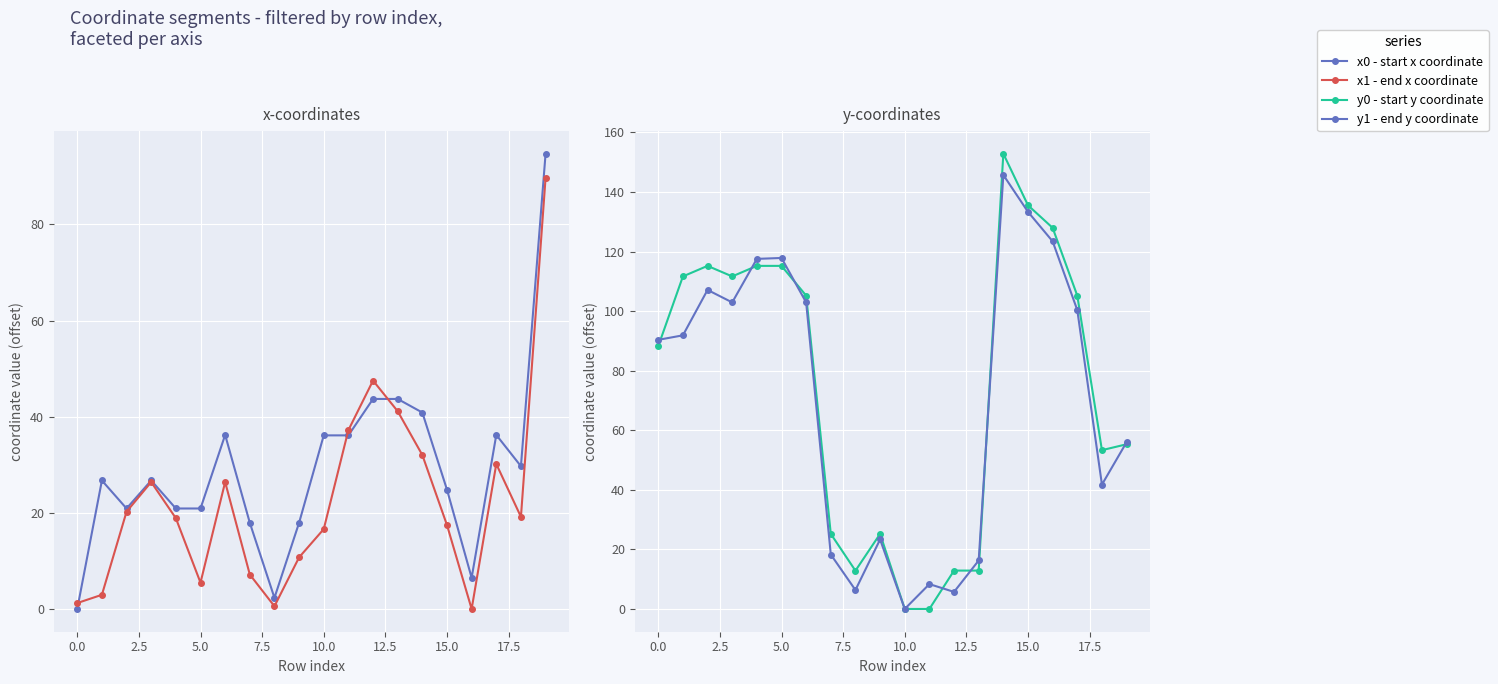

How many intersections are there between x1 - end x coordinate and x0 - start x coordinate?

3